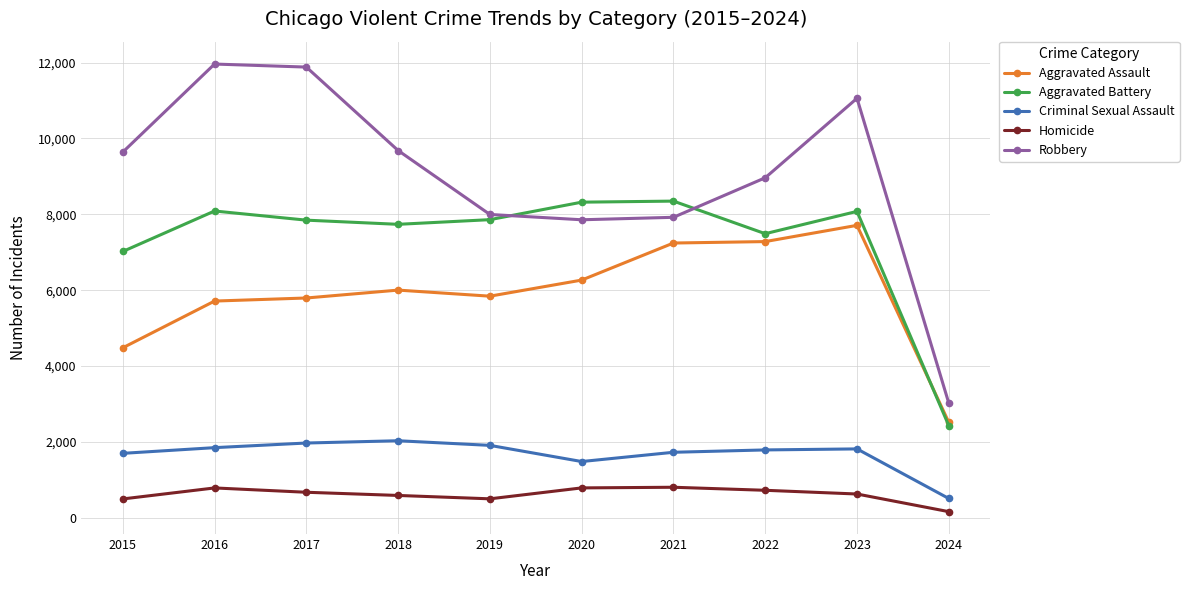

What is the difference between the highest and lowest values at 2018?

9093